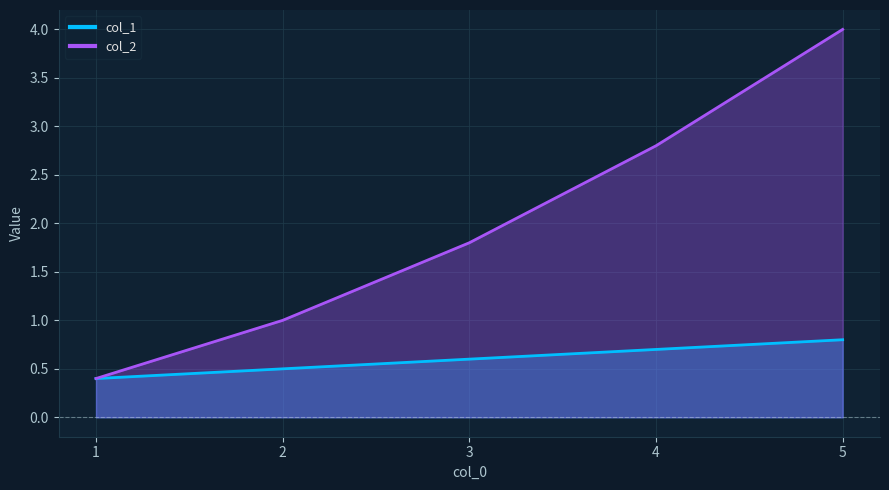

Which category has the lowest value in the col_2 series?

1